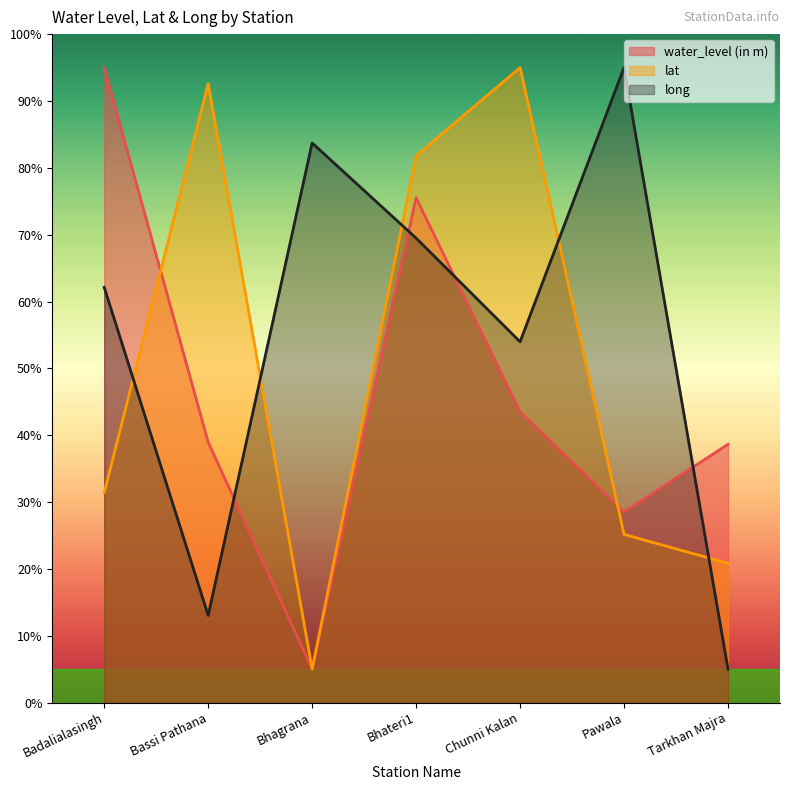

What is the maximum value for water_level (in m)?

95.0